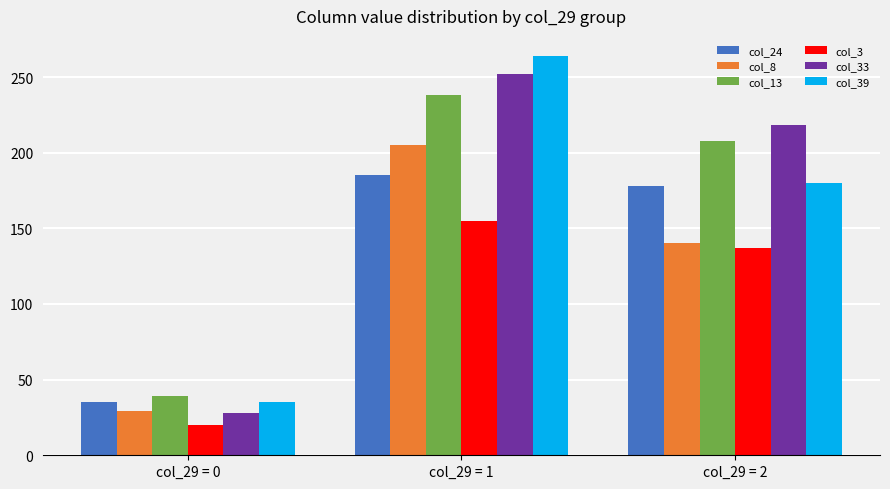

At which label does col_8 reach its peak?

col_29 = 1